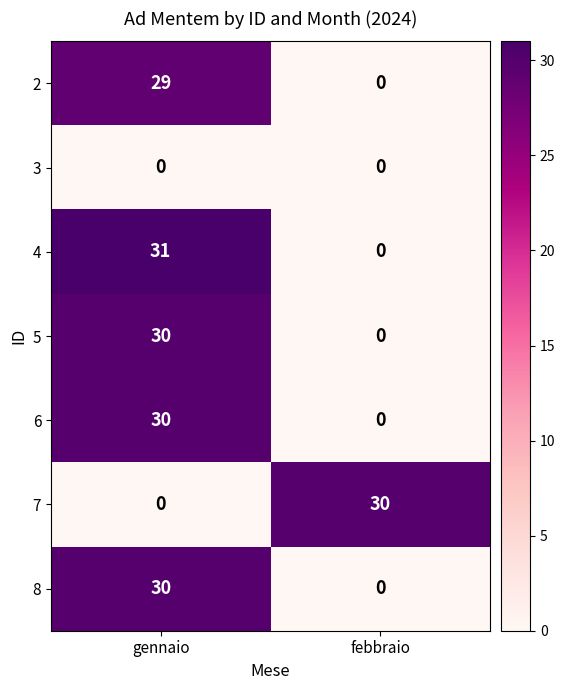

Is it true that 6 equals -16 at febbraio?

False